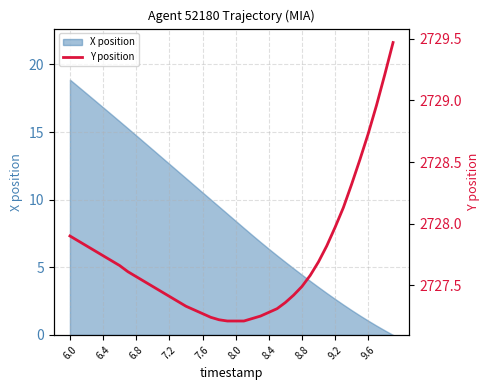

What is the sum of all values?

109108.6